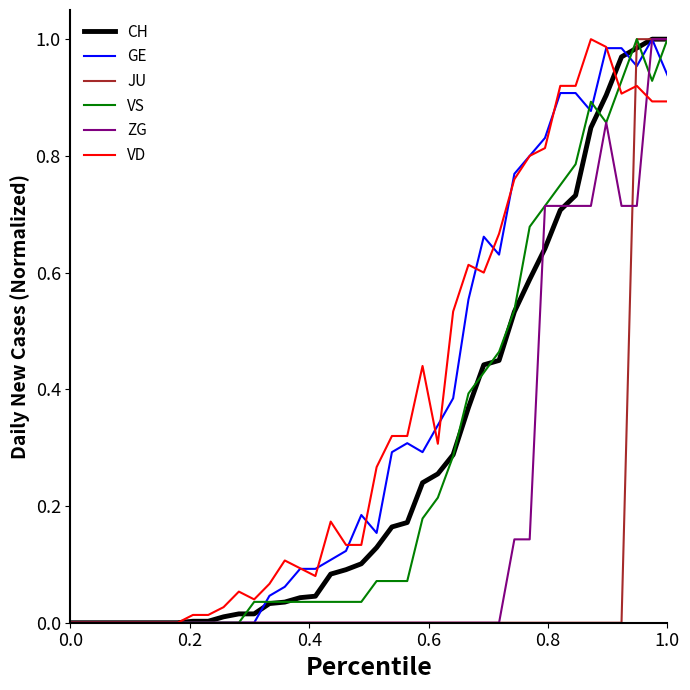

What are all the series names shown in the legend?

CH, GE, JU, VS, ZG, VD